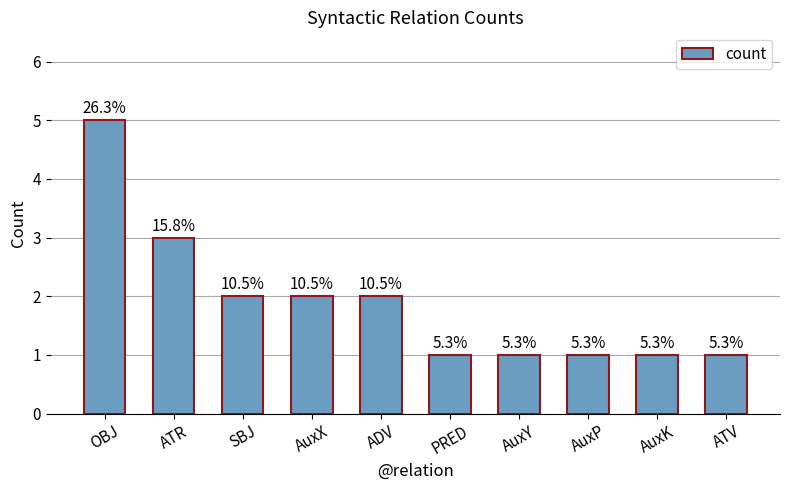

How many bars are there in total?

10